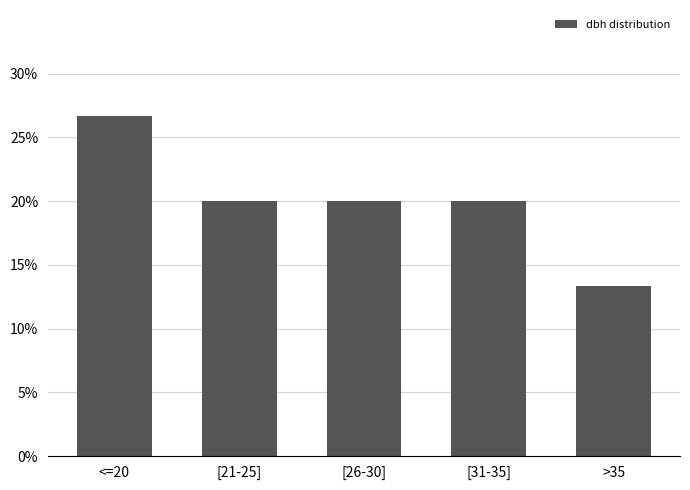

True or false: the data shows 0.0 at [26-30].

False